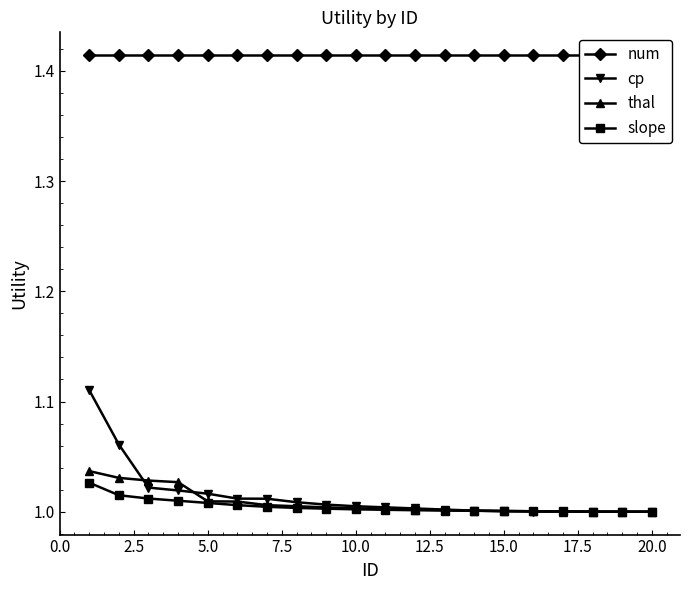

How many times do cp and thal cross each other?

2